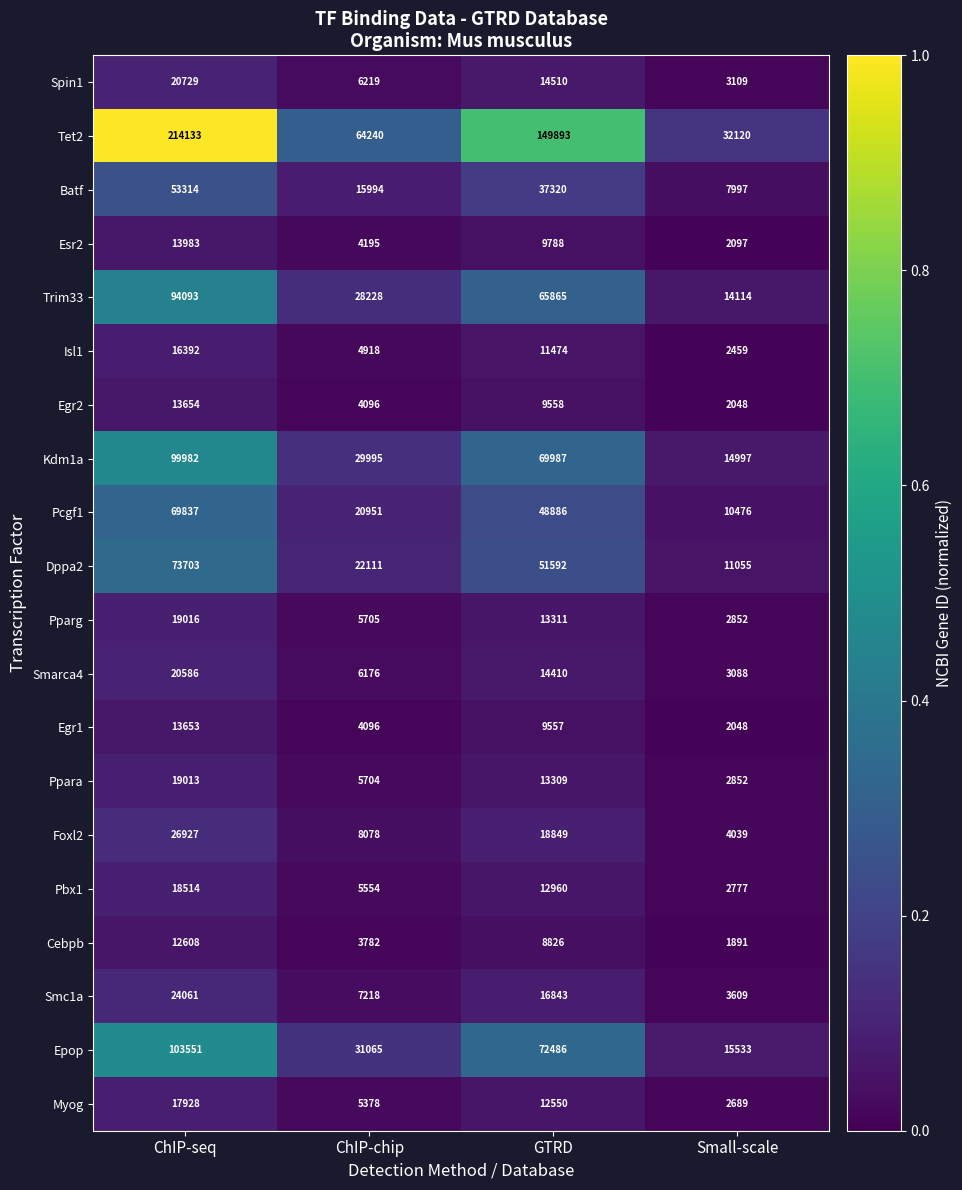

What is the greatest value displayed?

214133